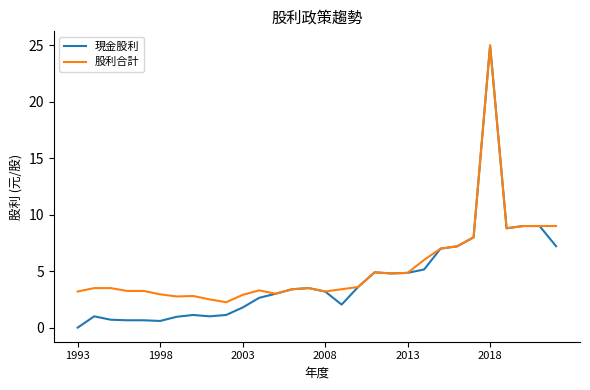

Which series has the widest spread of values?

現金股利